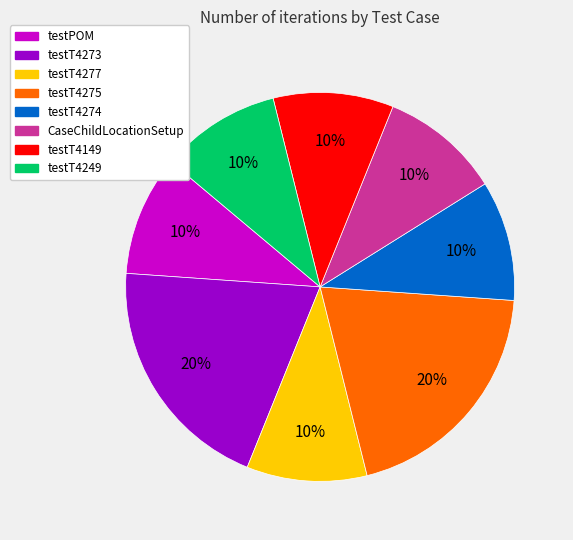

Is there a majority slice in this chart?

No